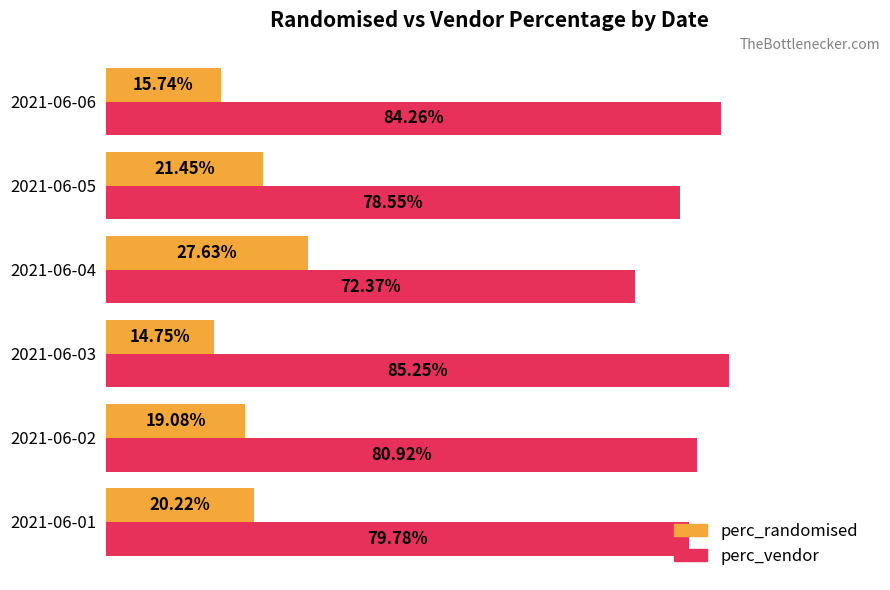

What are all the series names shown in the legend?

perc_randomised, perc_vendor